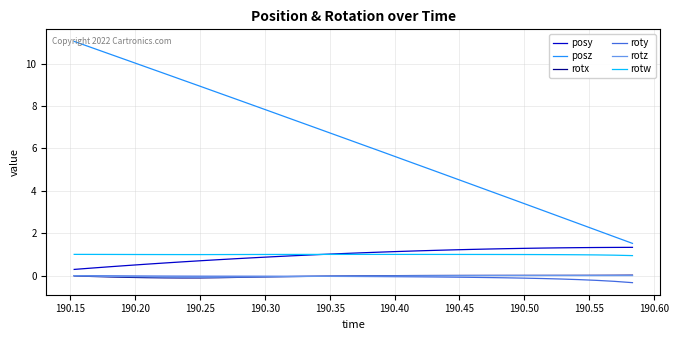

Which series has the largest range (max minus min)?

posz